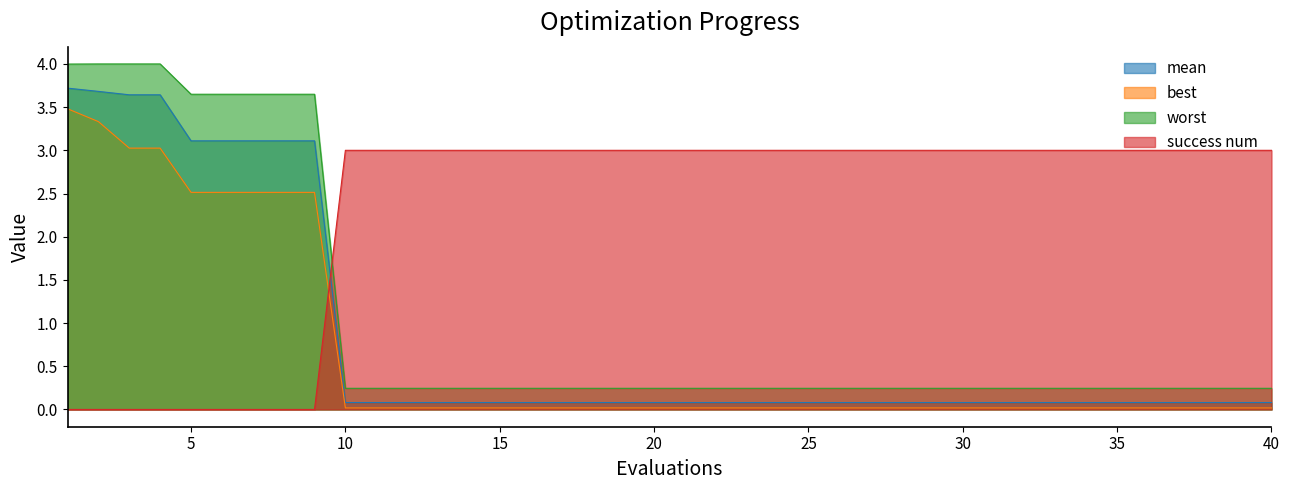

True or false: worst and best intersect in this chart.

False